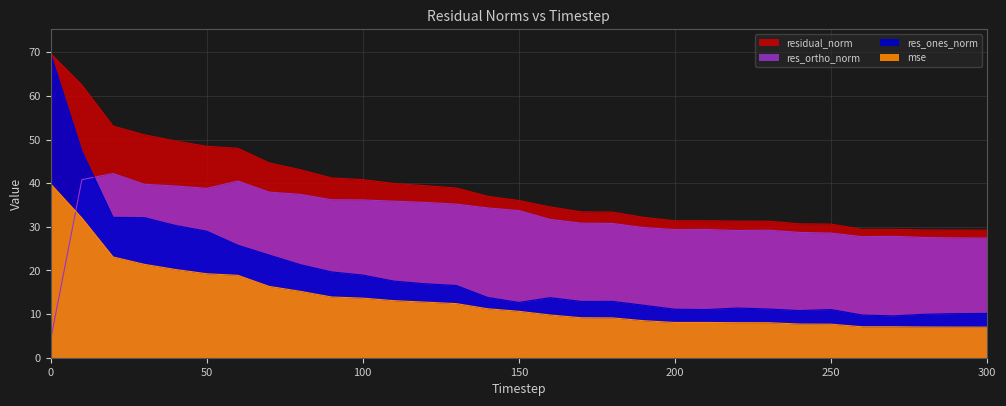

What are all the series names shown in the legend?

mse, res_ones_norm, res_ortho_norm, residual_norm